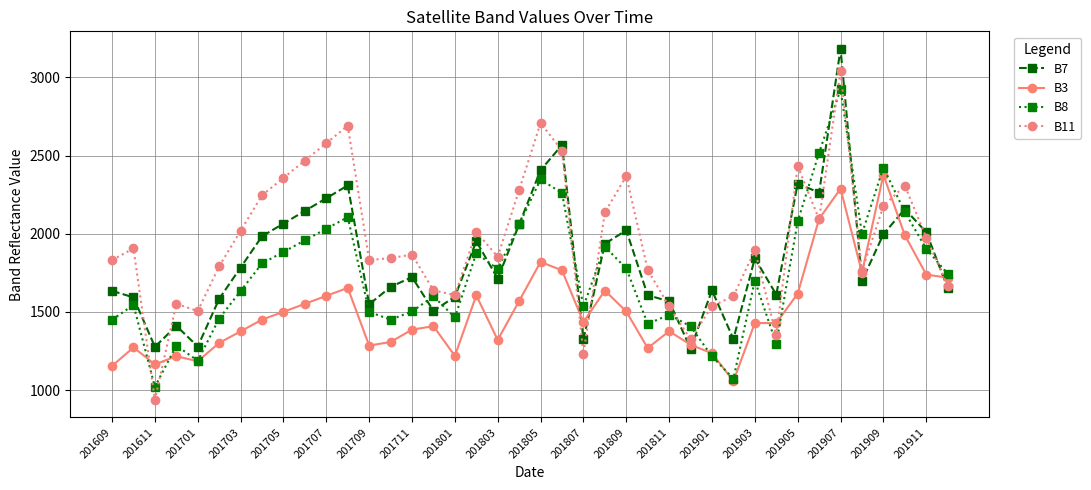

Which series has the largest total across all categories?

B11